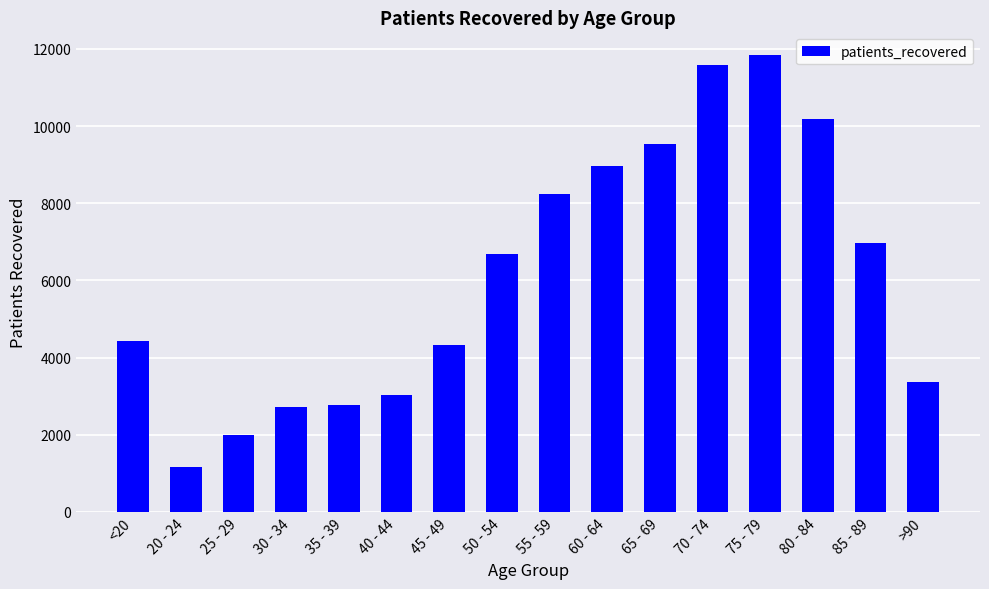

At which label is the value closest to 6507?

50 - 54